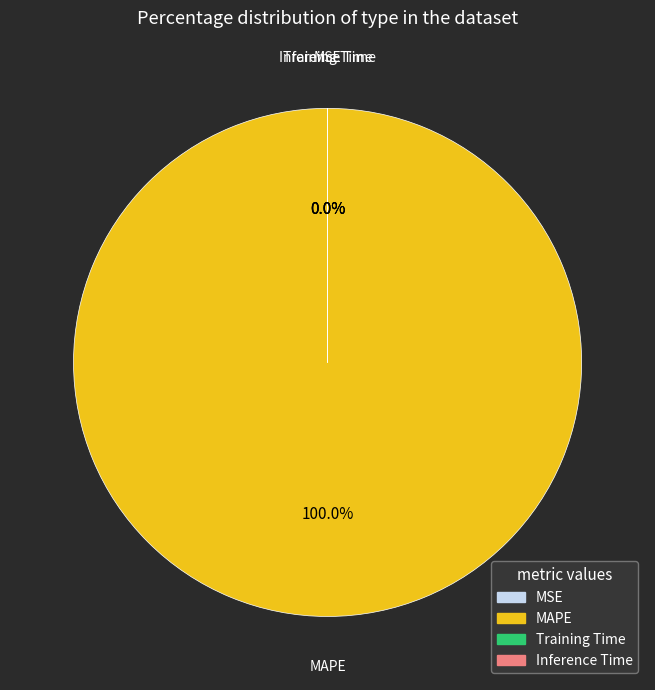

Which slice is the largest?

MAPE